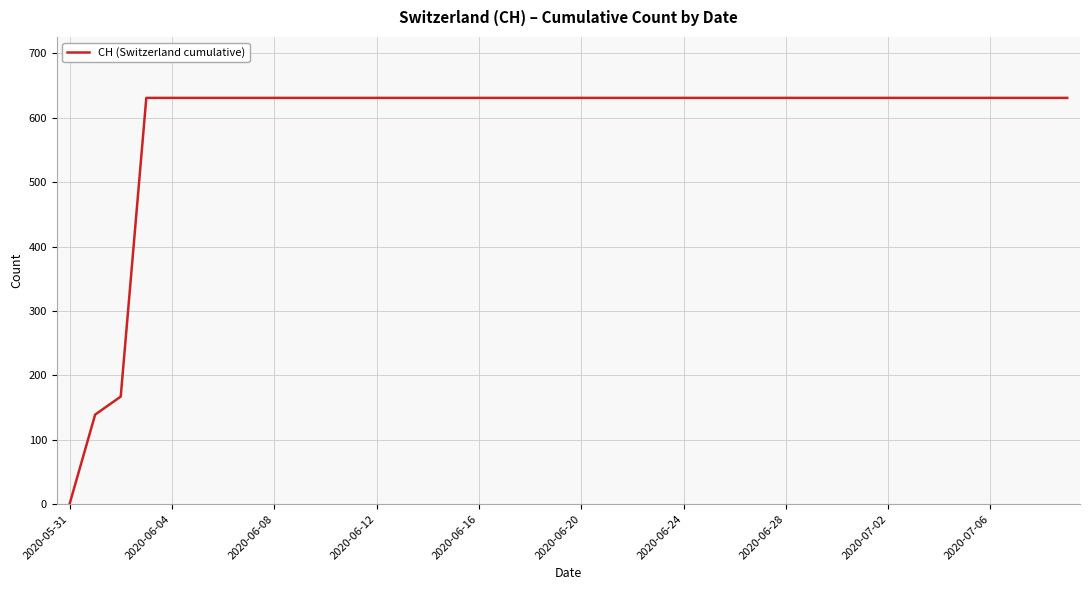

What is the maximum value shown in the chart?

631